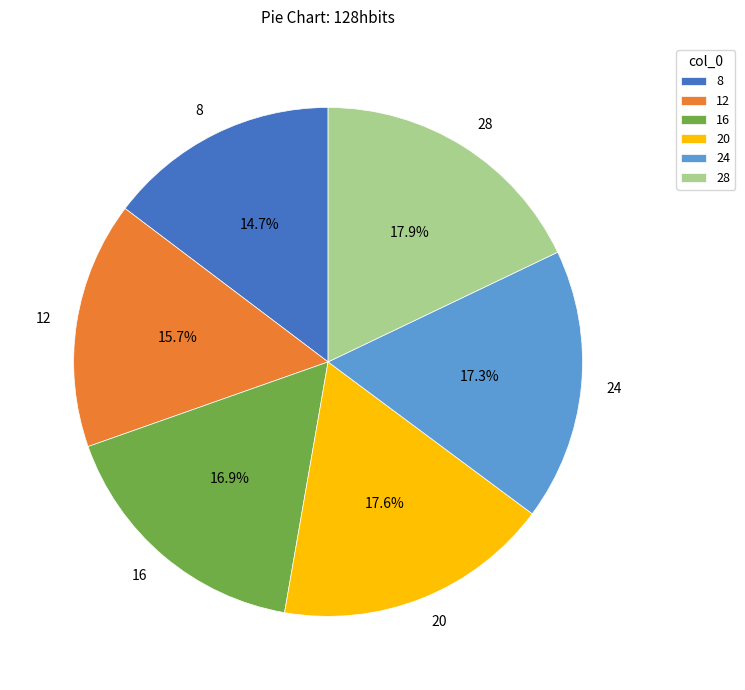

Does any single category account for the majority?

No